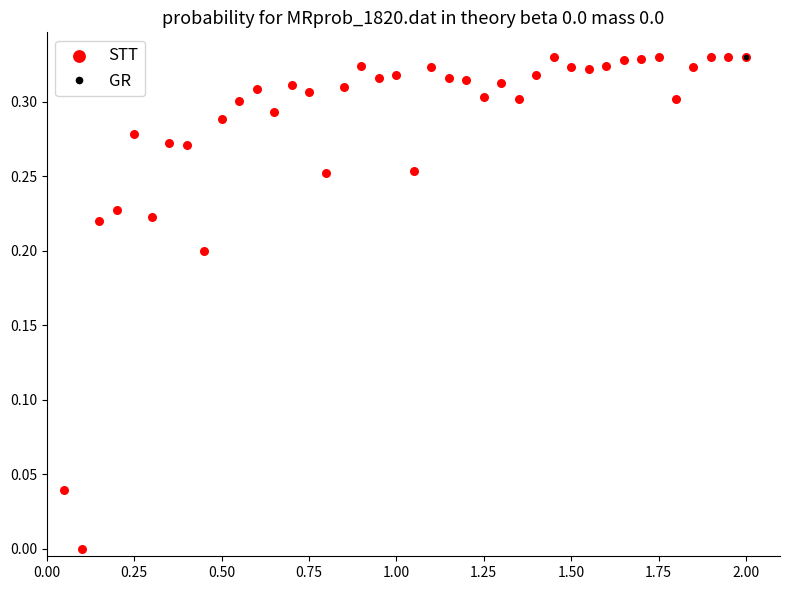

What is the range of X values (max minus min)?

1.9